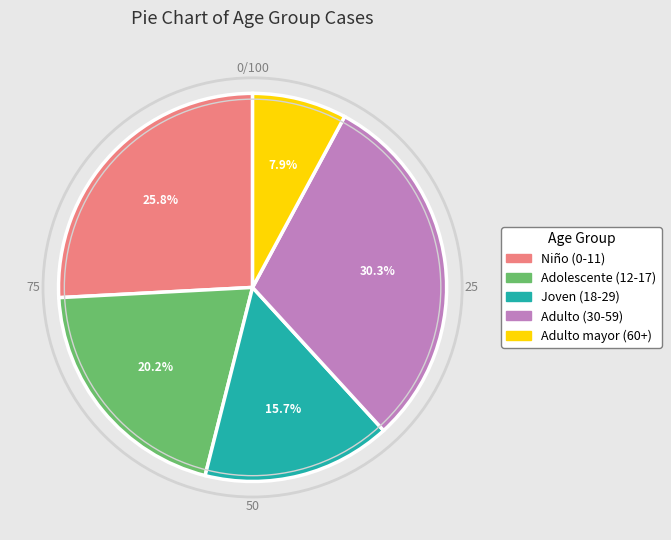

Is there any slice that represents more than half of the pie?

No